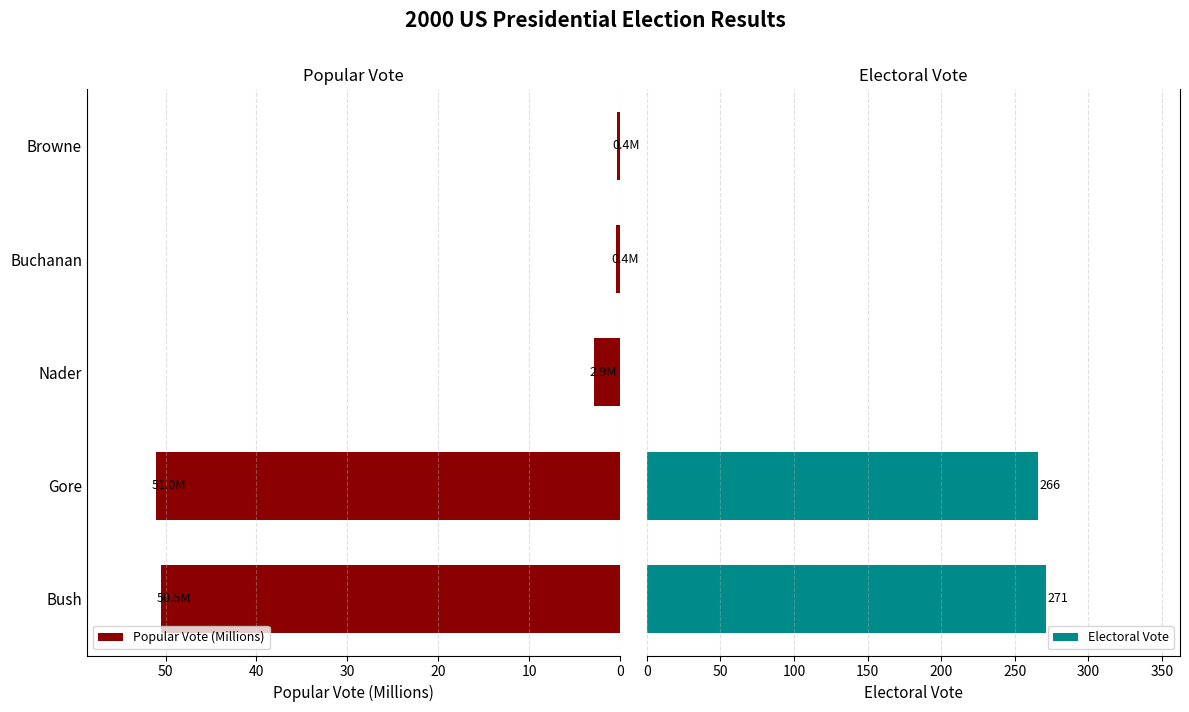

Which series has the largest range (max minus min)?

Electoral Vote